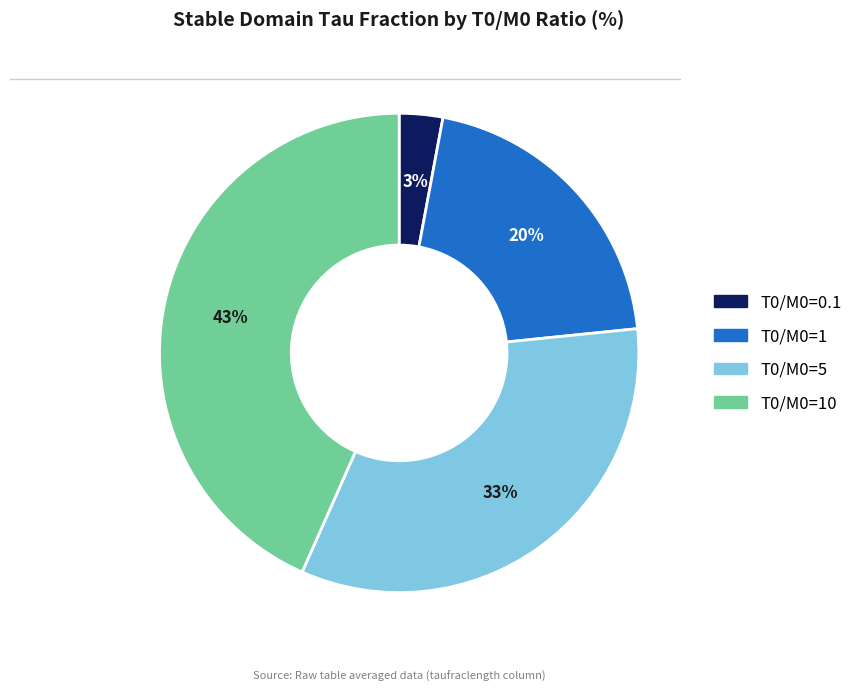

Is there a majority slice in this chart?

No